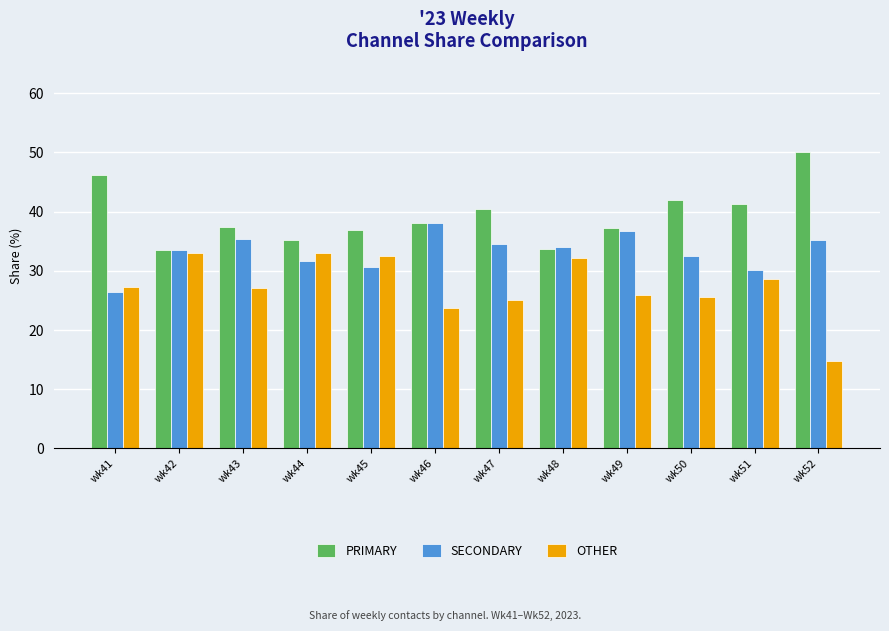

Which category has the highest value across all series?

wk52